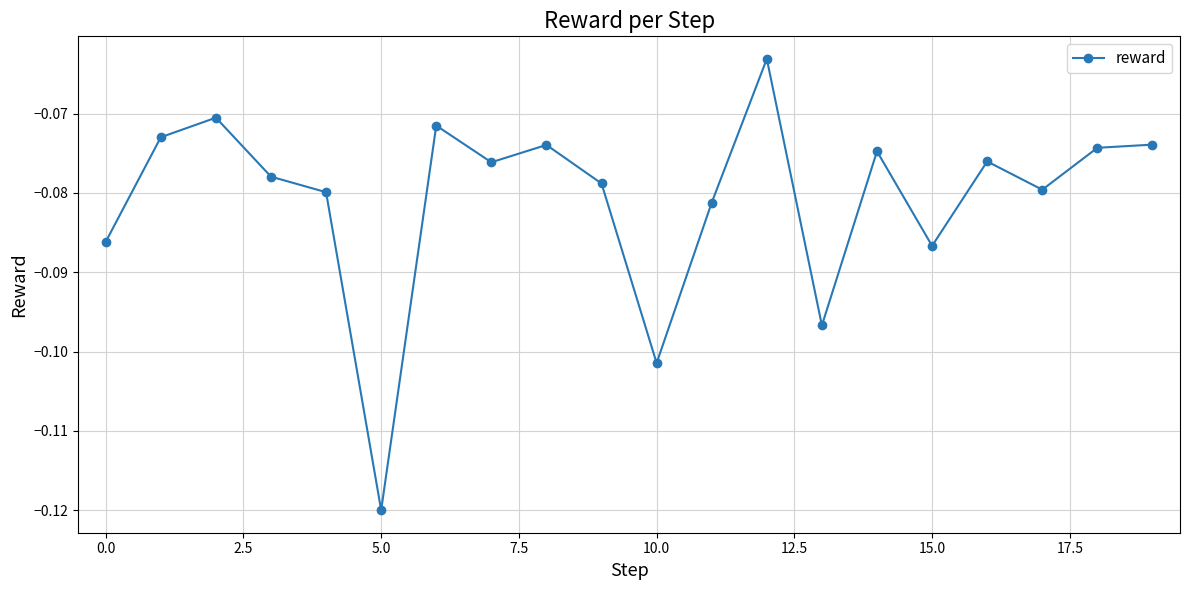

True or false: there are more than 0 points higher than both neighbors.

True